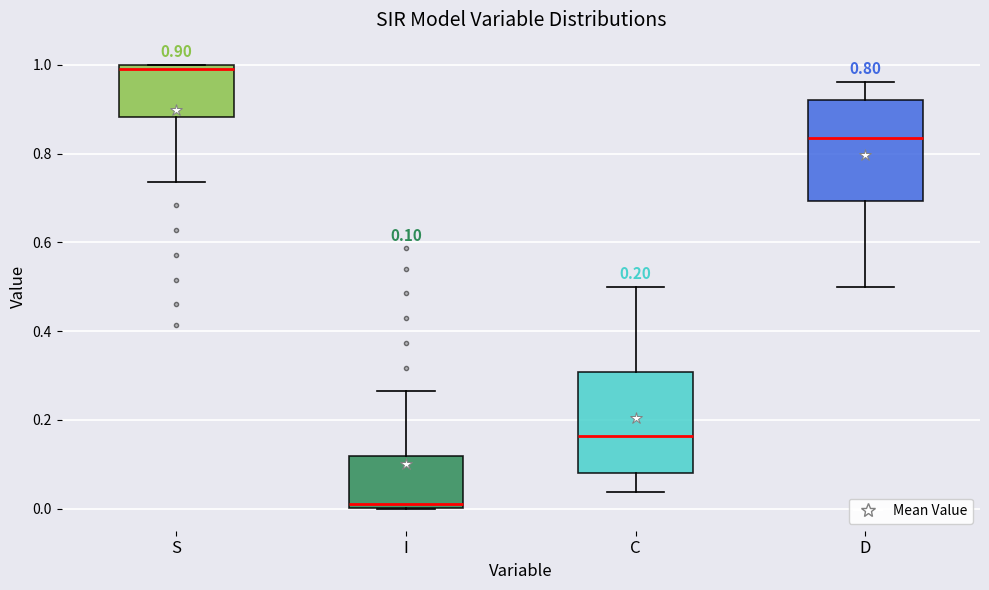

Which box has the lowest median line?

I